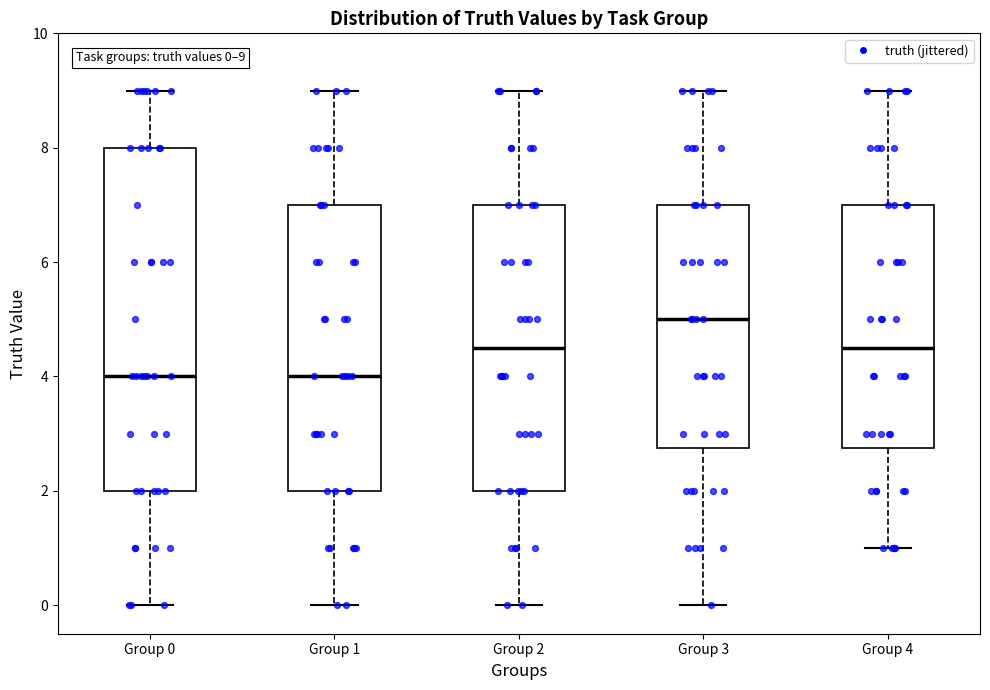

Comparing the boxes themselves (not the whiskers), which one is the tallest?

Group 0